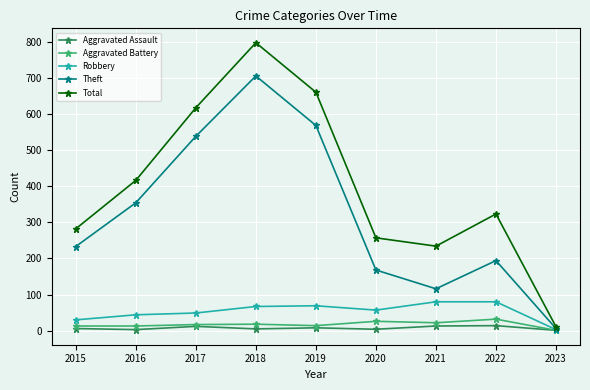

What is the average value of the Aggravated Assault series?

7